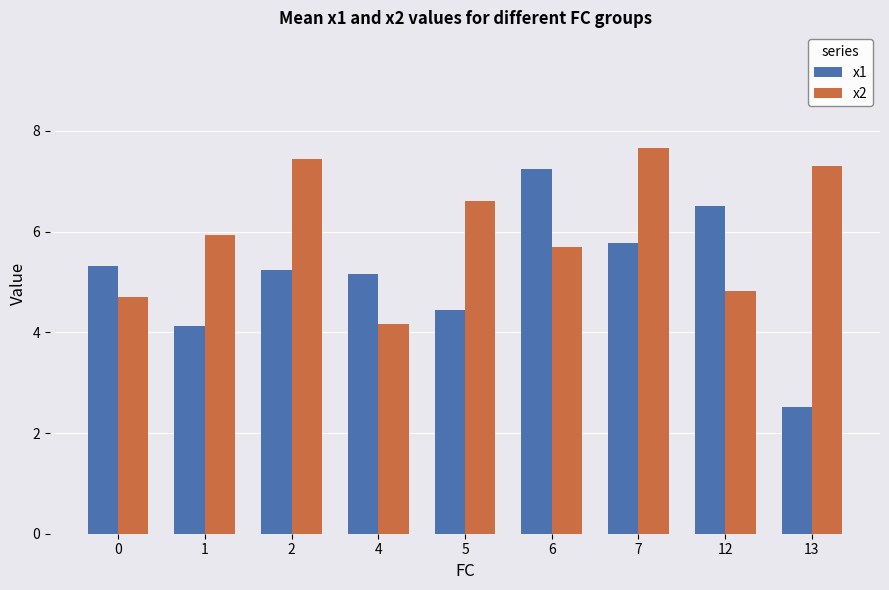

List the series in order of their peak value, lowest first.

x1, x2